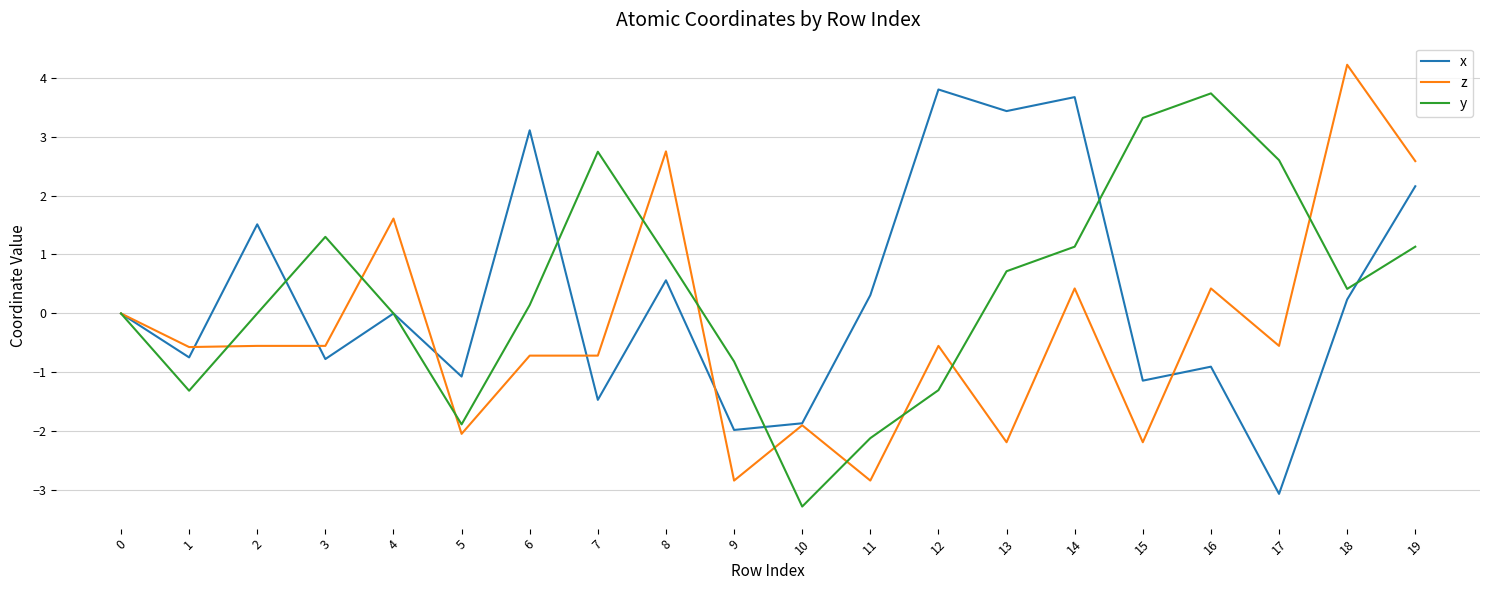

What is the difference between the maximum and minimum values in the x series?

6.9